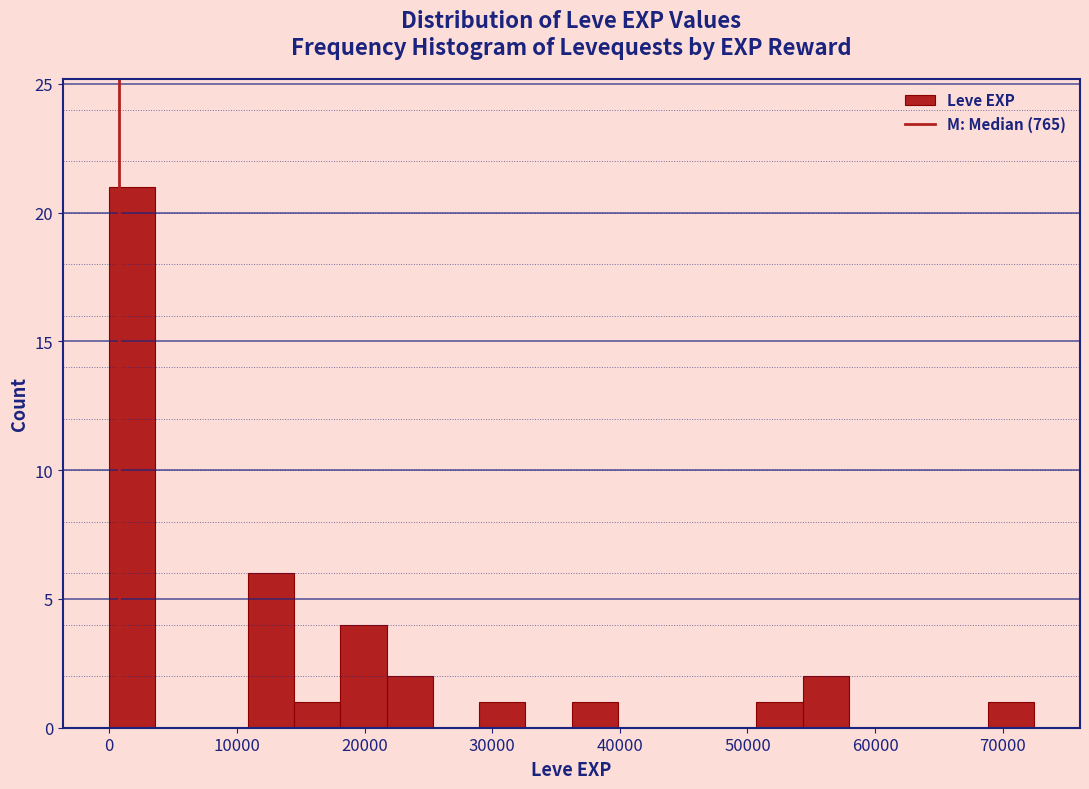

Read against the x-axis, roughly where is the centre of the tallest bar?

2000